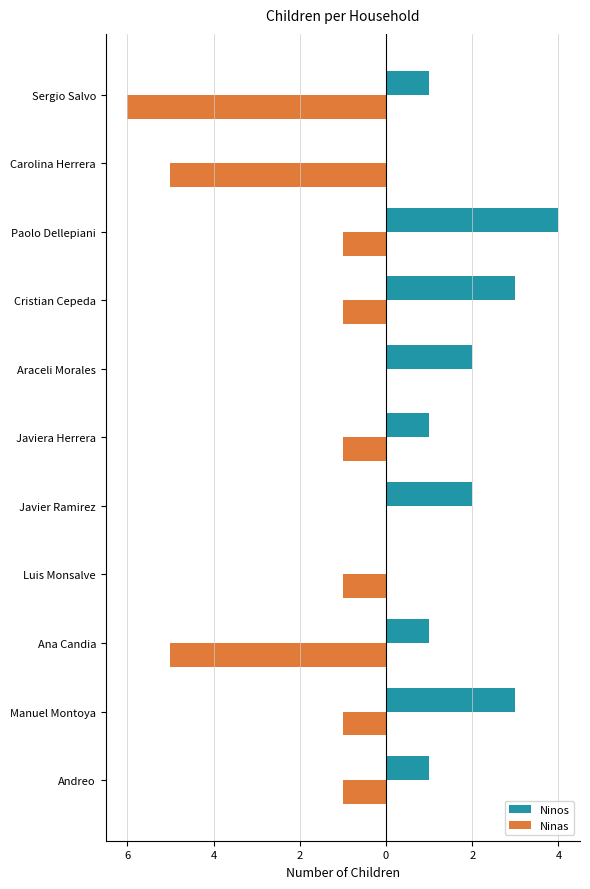

What are all the series names shown in the legend?

Ninos, Ninas